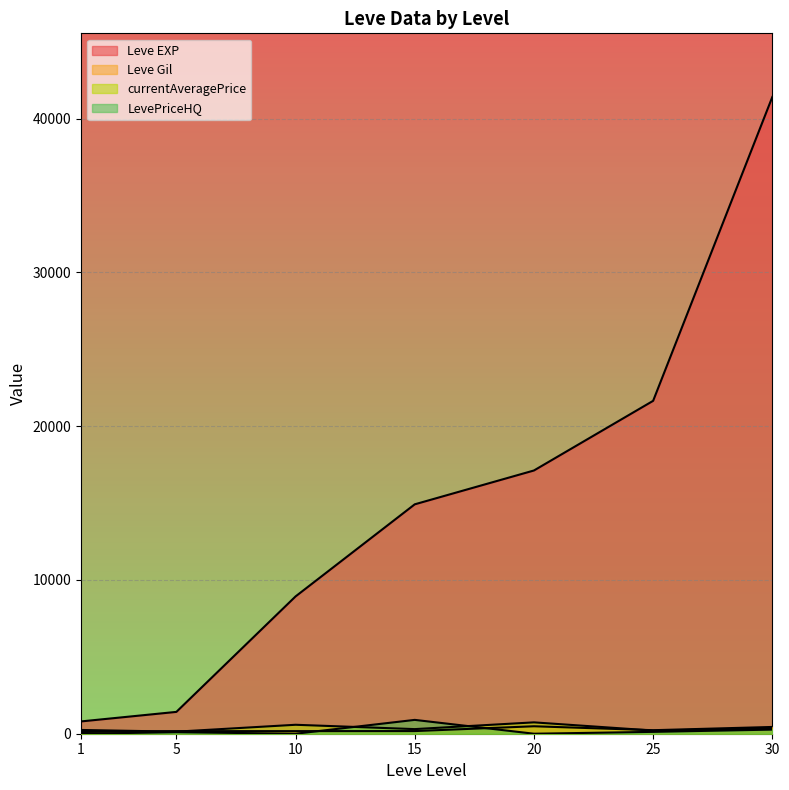

At how many categories does at least one series exceed 8263?

5